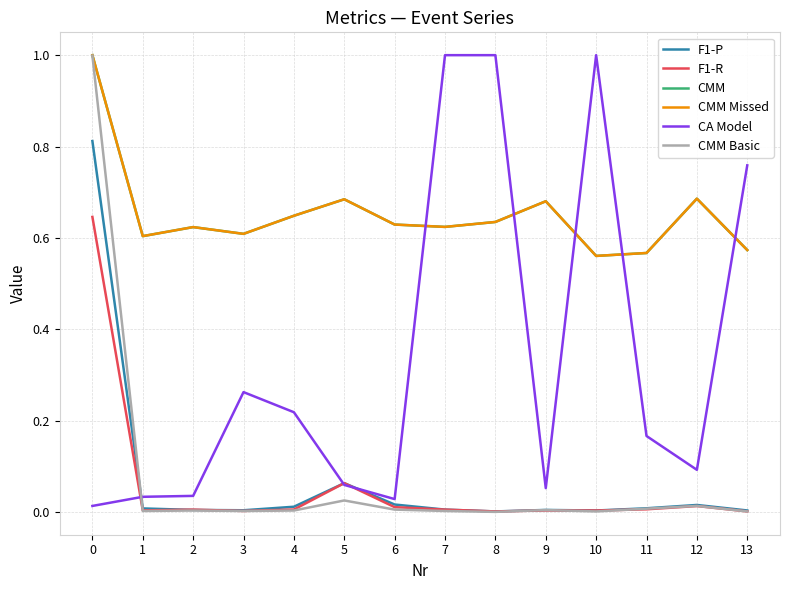

True or false: F1-P has a value of 0.0 at 12.

True